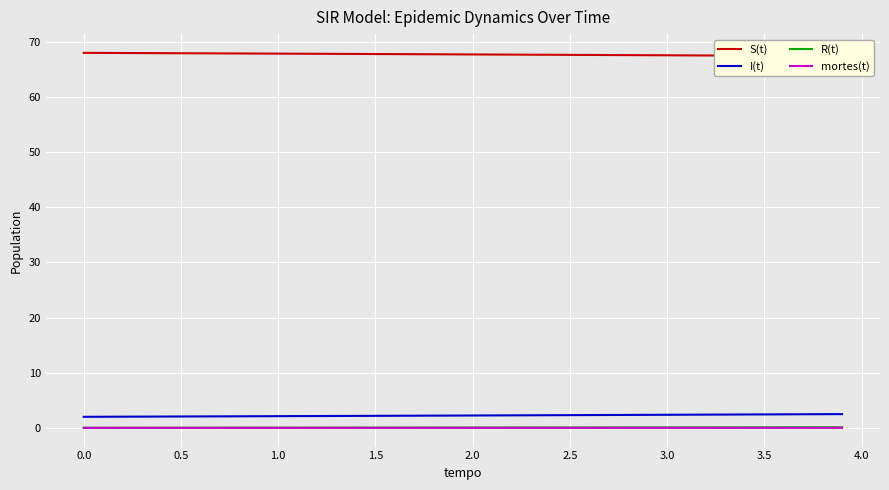

The value of I(t) at 0.0 is 2.0. True or false?

True